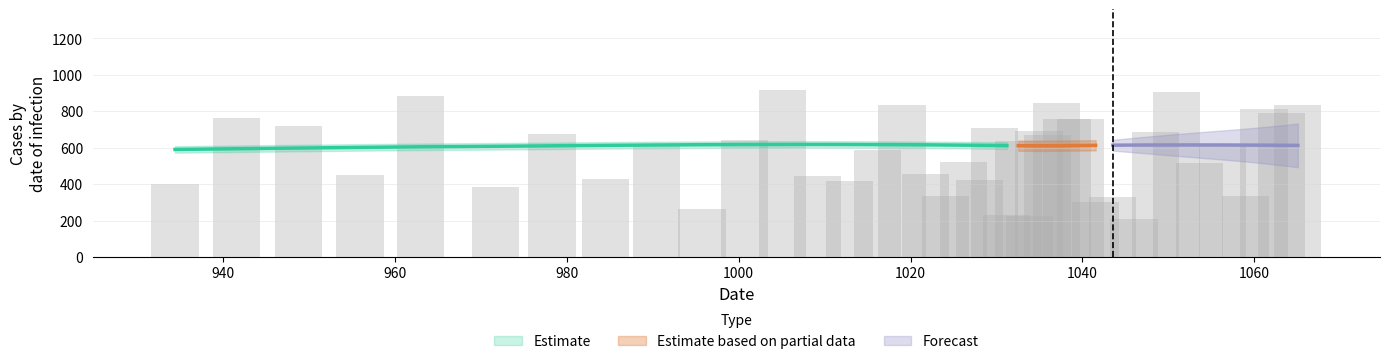

What is the difference between the maximum and second lowest values in the x series?

123.5